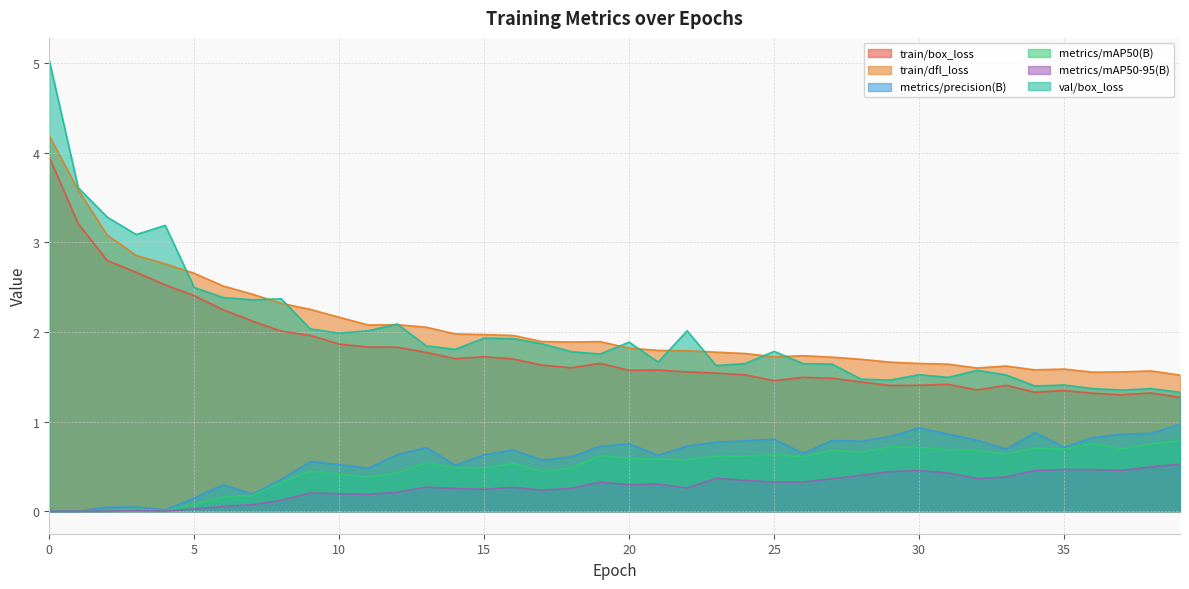

Which series has the widest spread of values?

val/box_loss